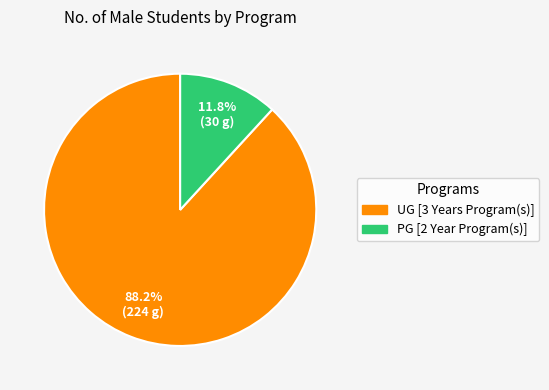

To the nearest percent, what portion does UG [3 Years Program(s)] represent?

88%